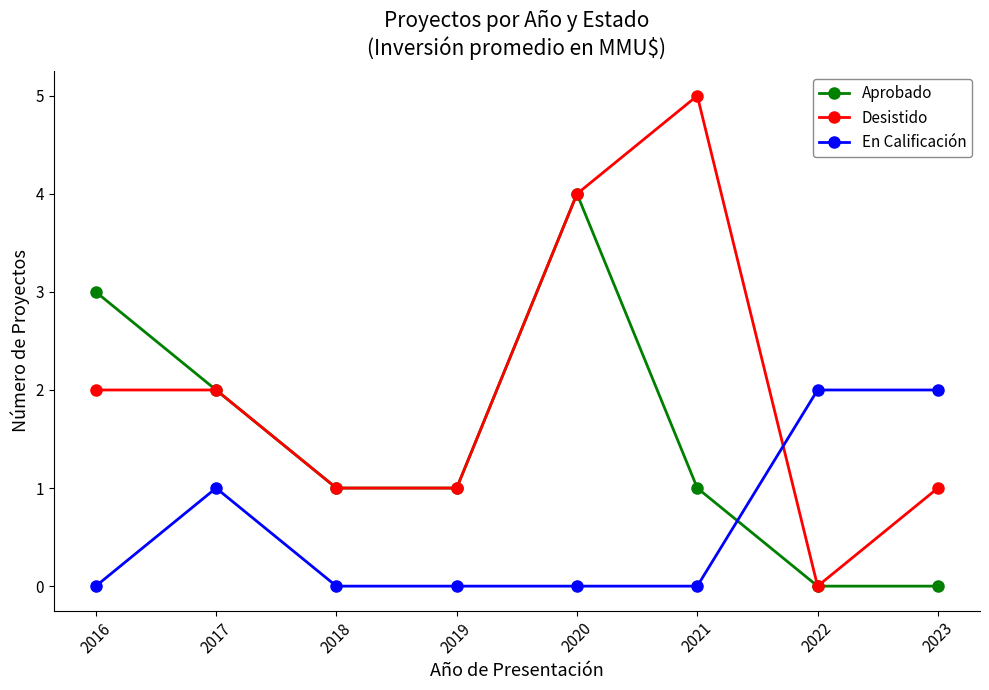

True or false: En Calificación has more than 0 interior local peaks.

True